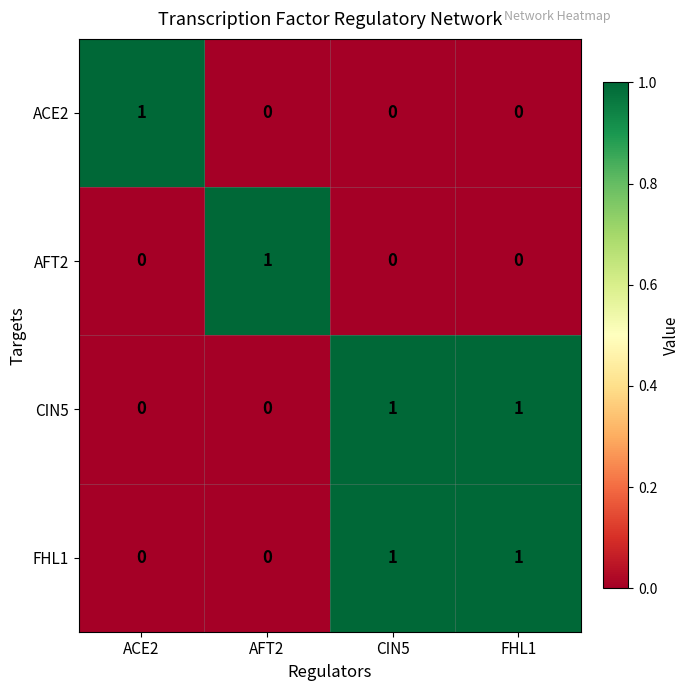

Reading left to right, transcribe all the data shown in this chart.

ACE2: ACE2=1	AFT2=0	CIN5=0	FHL1=0
AFT2: ACE2=0	AFT2=1	CIN5=0	FHL1=0
CIN5: ACE2=0	AFT2=0	CIN5=1	FHL1=1
FHL1: ACE2=0	AFT2=0	CIN5=1	FHL1=1